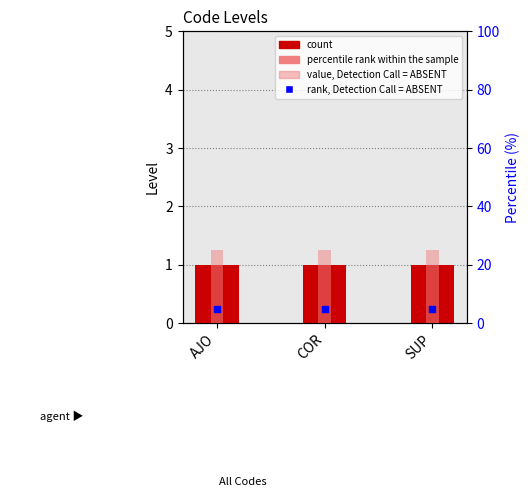

Which series contains the highest Y value?

percentile rank within the sample